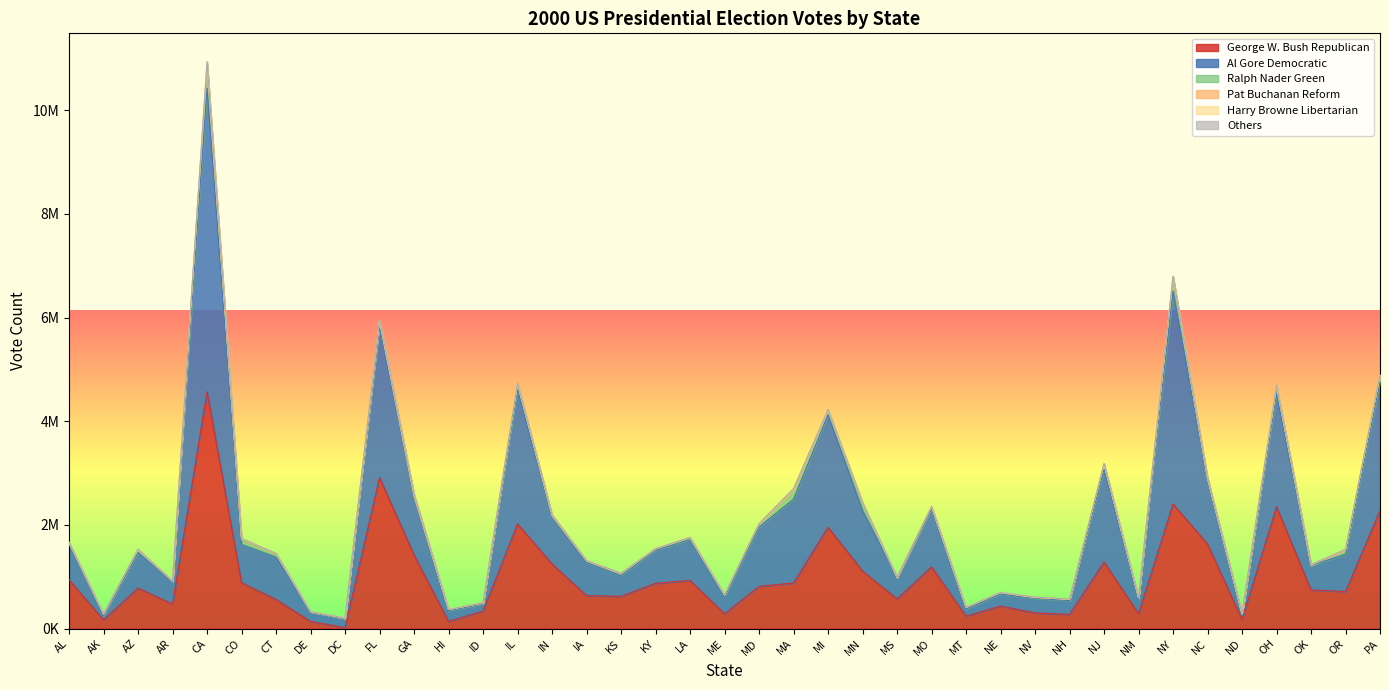

What is the difference between the maximum and minimum values in the Others series?

5775